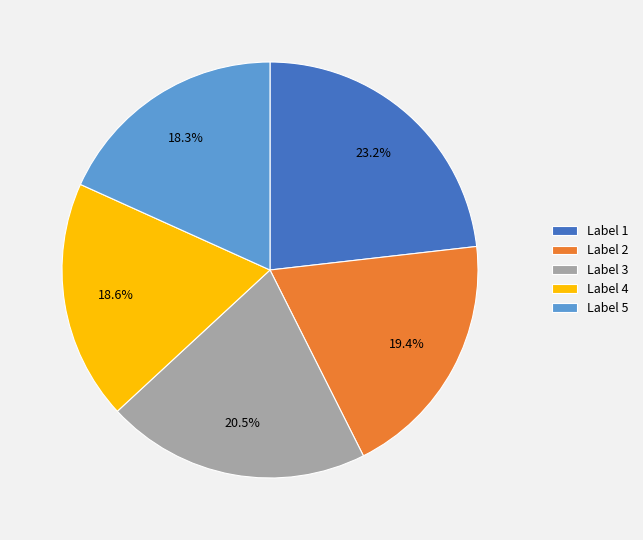

Is there a majority slice in this chart?

No